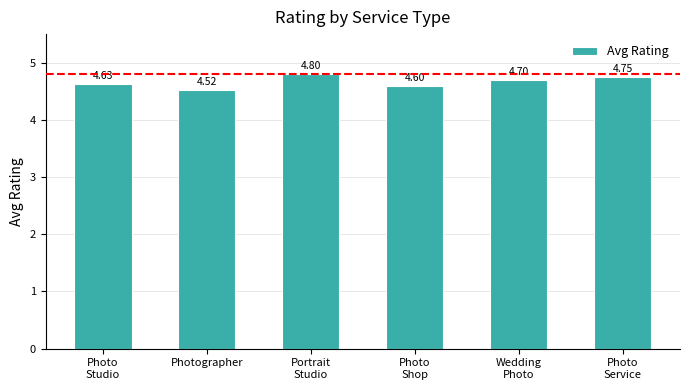

Is it true that the value at Photo
Service is 7.7?

False